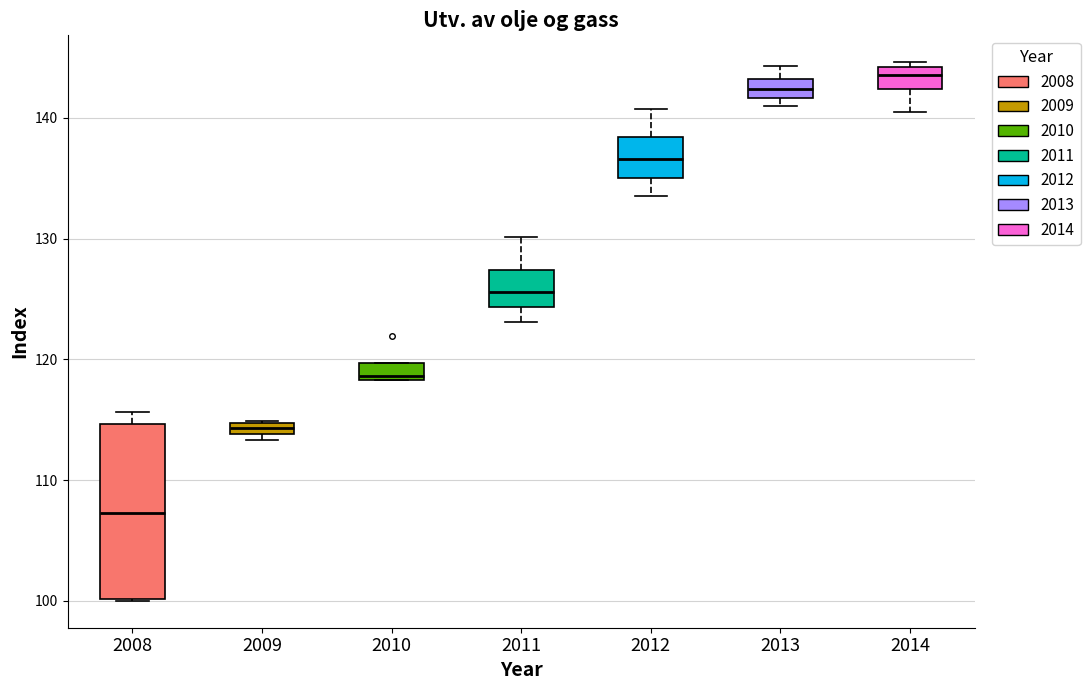

Which box has the highest median line?

2014